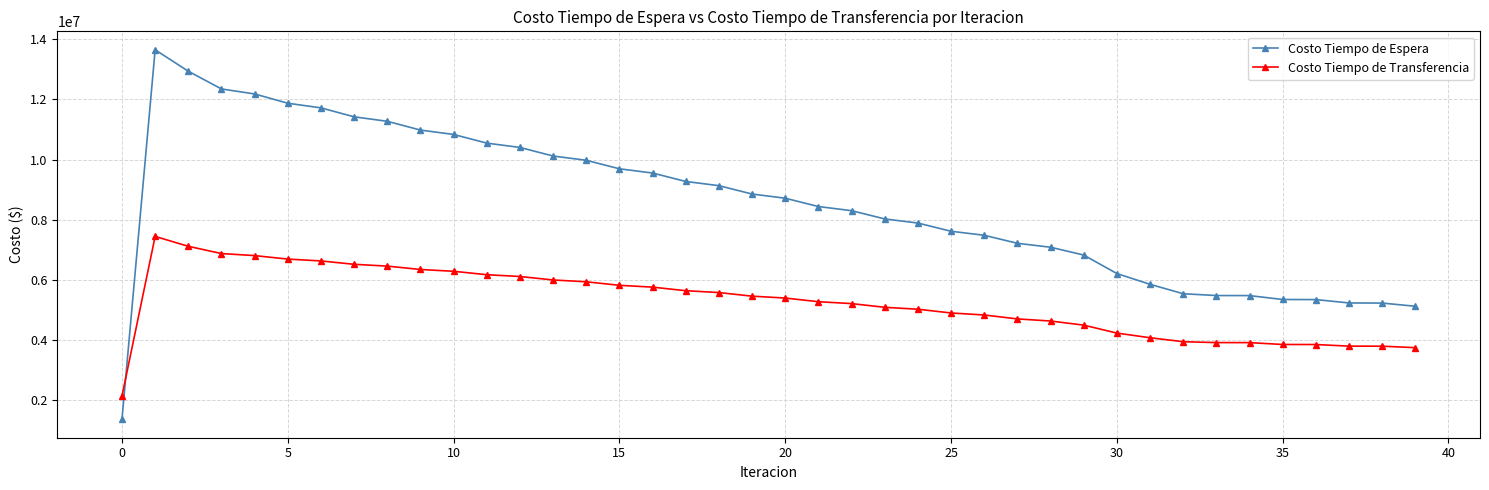

What is the highest value of the Costo Tiempo de Transferencia series?

7445695.3